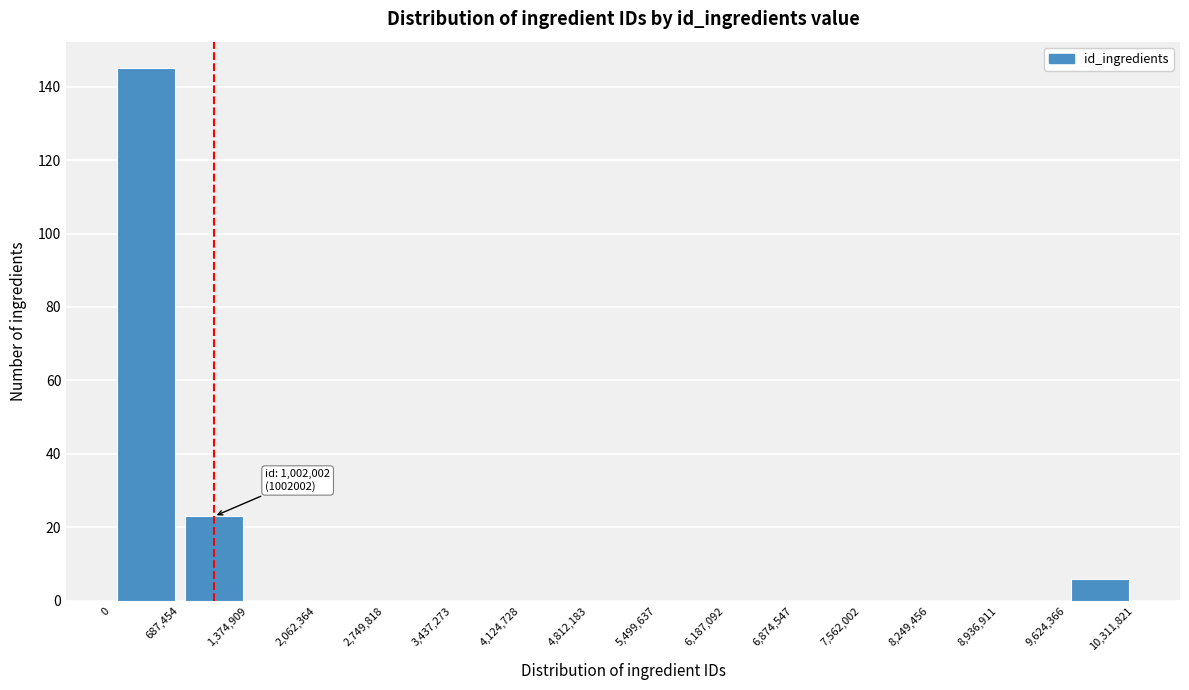

Which range on the x-axis has the tallest bar?

0 to 687,454